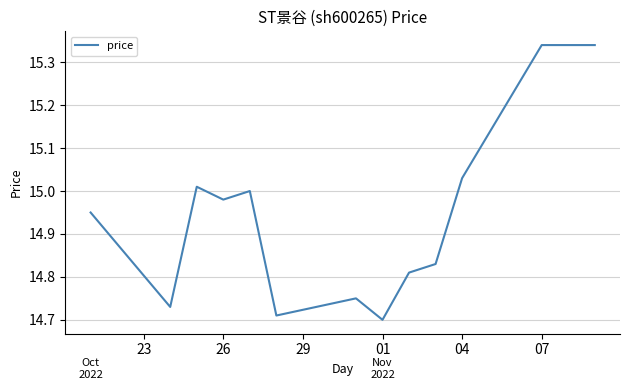

What is the difference between the maximum and minimum values?

0.6